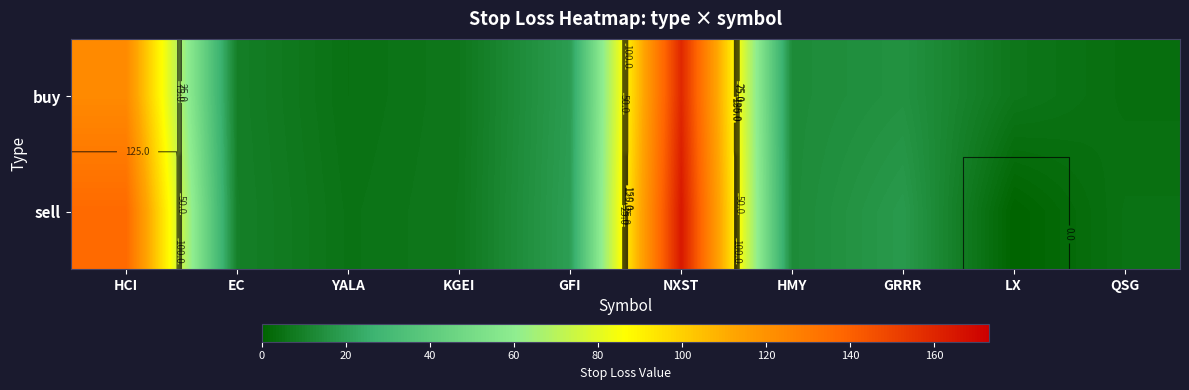

Count the number of categories in the chart.

10